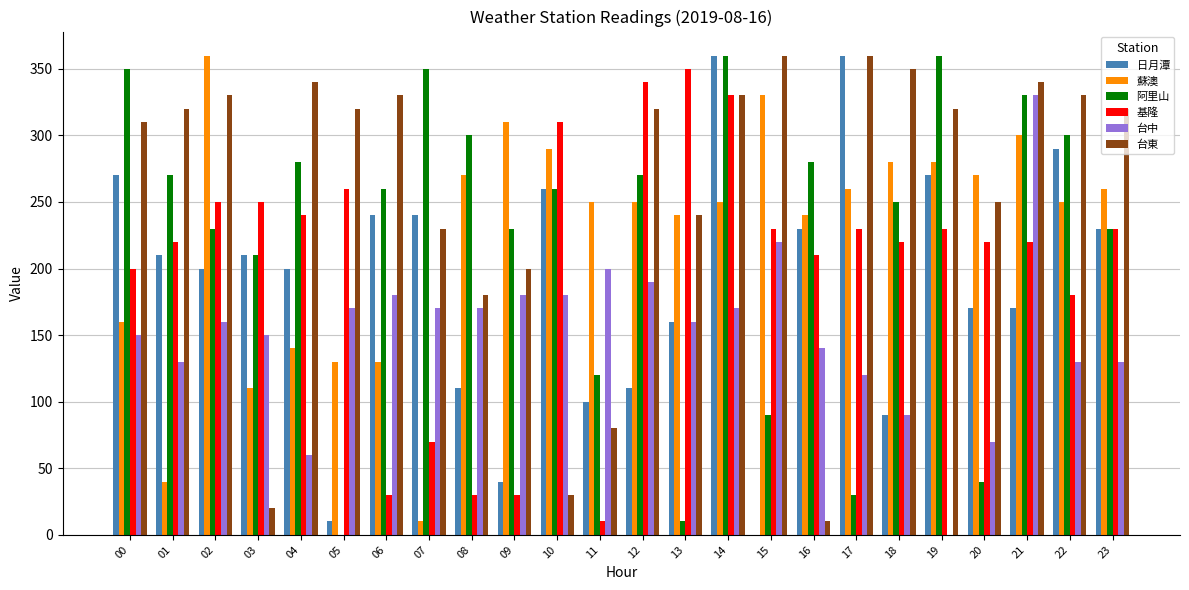

What is the sum of the 台中 values at 14 and 09?

350